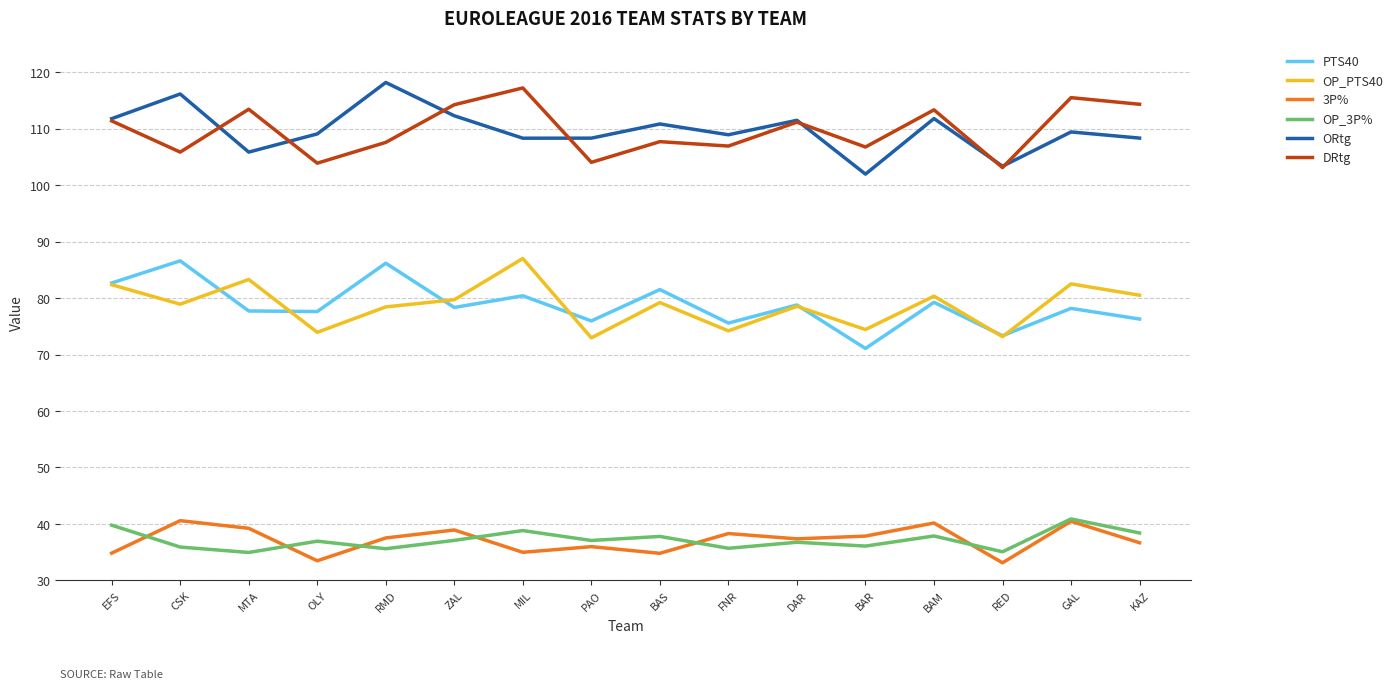

Is this an area chart (filled region under the line)?

No